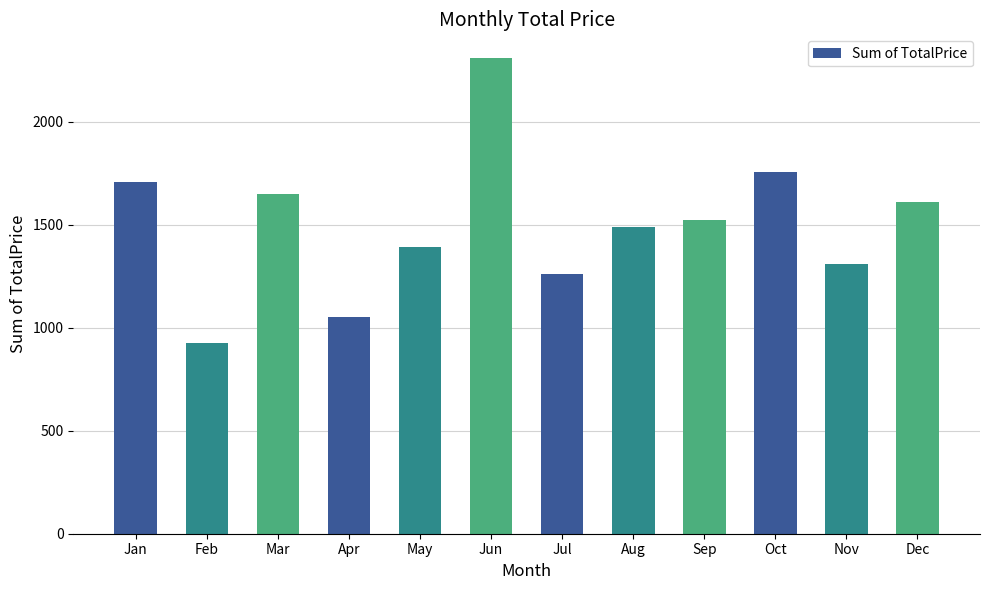

List the labels in order of value, smallest first.

Feb, Apr, Jul, Nov, May, Aug, Sep, Dec, Mar, Jan, Oct, Jun